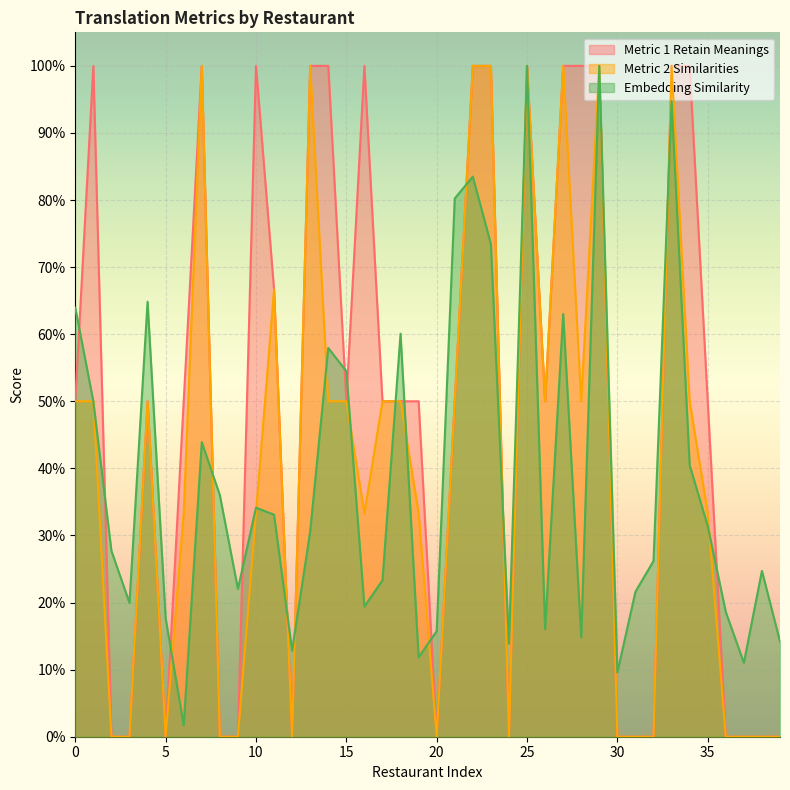

What is the difference between the Metric 1 Retain Meanings values at 19 and 34?

0.5